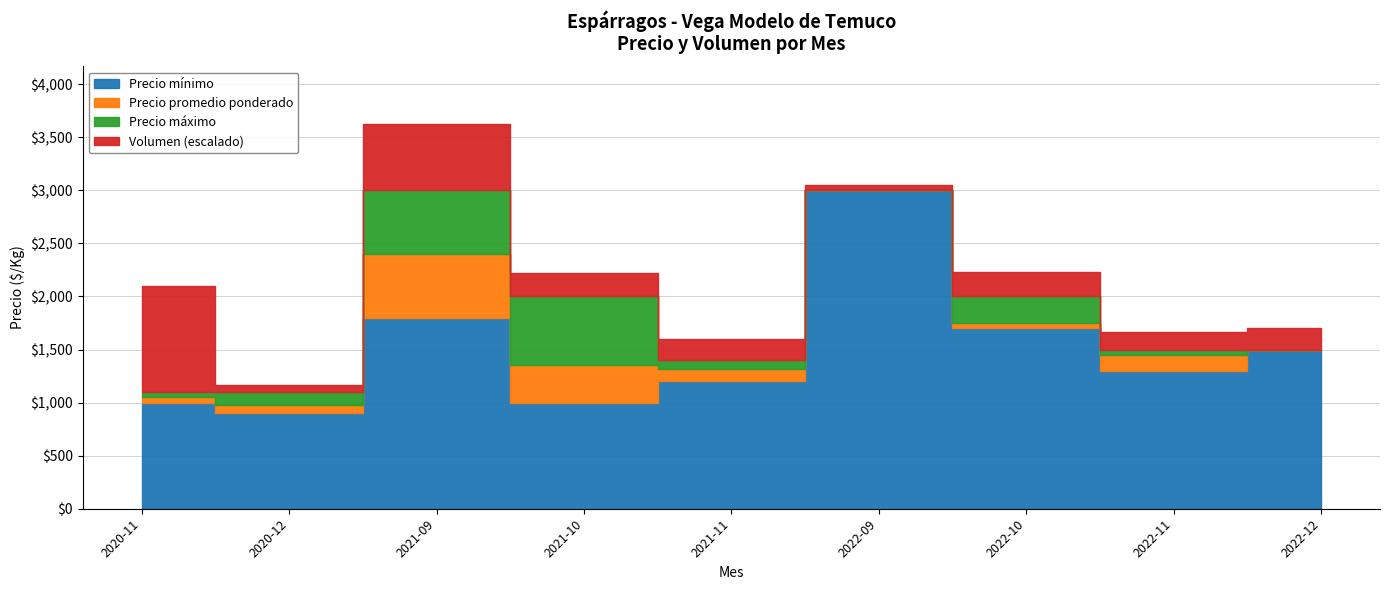

Reading right to left, transcribe all the data shown in this chart.

Precio minimo: 2022-12=1500	2022-11=1300	2022-10=1700	2022-09=3000	2021-11=1200	2021-10=1000	2021-09=1800	2020-12=900	2020-11=1000
Precio maximo: 2022-12=1500	2022-11=1500	2022-10=2000	2022-09=3000	2021-11=1400	2021-10=2000	2021-09=3000	2020-12=1100	2020-11=1100
Precio promedio ponderado: 2022-12=1500	2022-11=1448	2022-10=1747	2022-09=3000	2021-11=1320	2021-10=1350	2021-09=2400	2020-12=978	2020-11=1050
Volumen: 2022-12=400	2022-11=340	2022-10=460	2022-09=100	2021-11=395	2021-10=450	2021-09=1250	2020-12=140	2020-11=2000